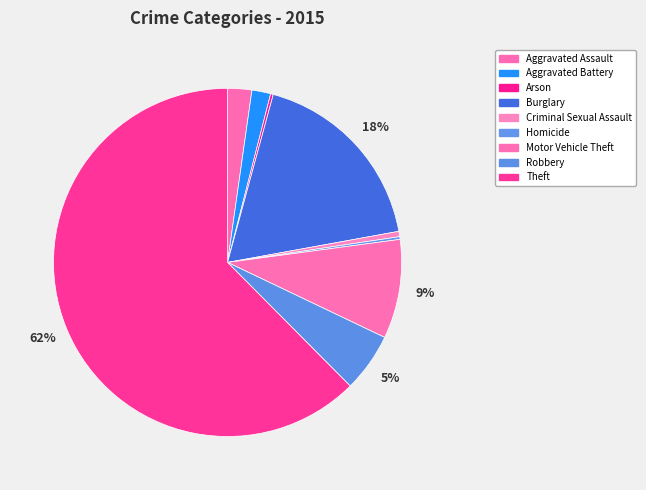

Is it true that Criminal Sexual Assault is 0% of the pie?

True